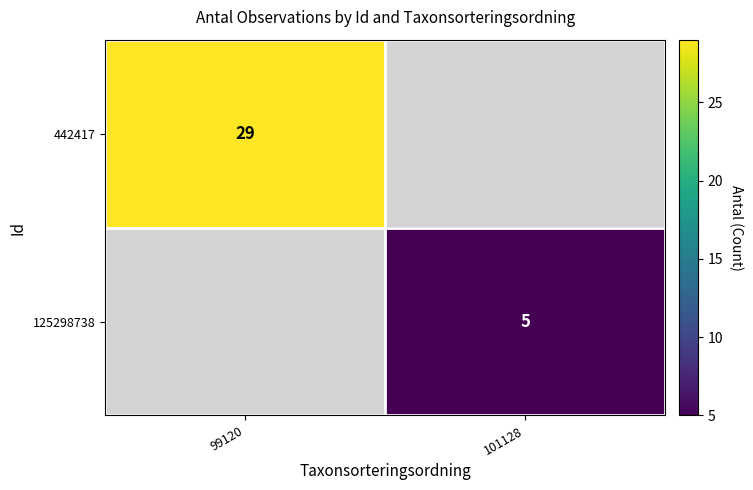

The 125298738 series shows 3 at 101128. True or false?

False